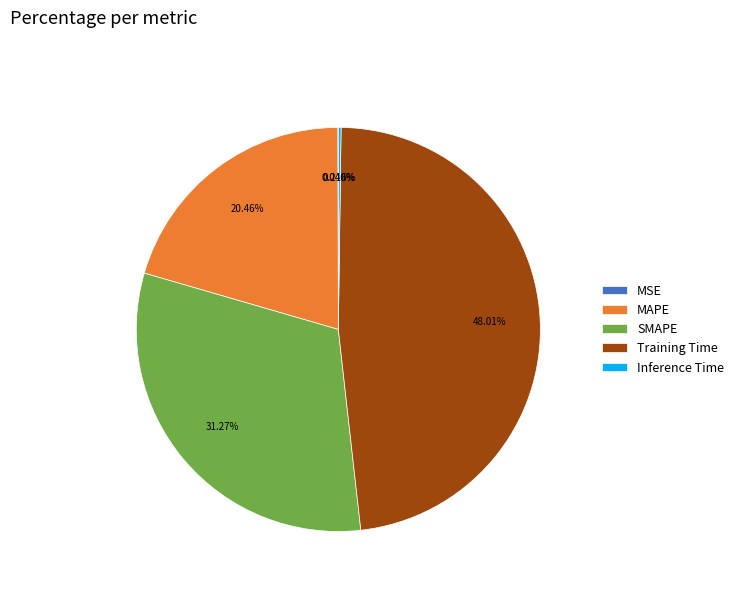

What percentage is NOT represented by MAPE?

79.5%